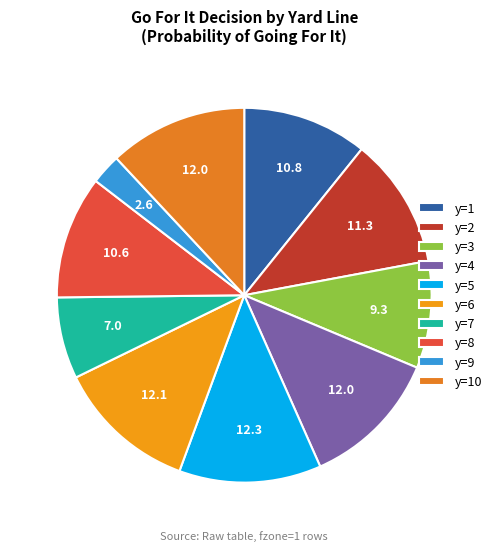

What percentage is the y=9 slice, to the nearest percent?

3%